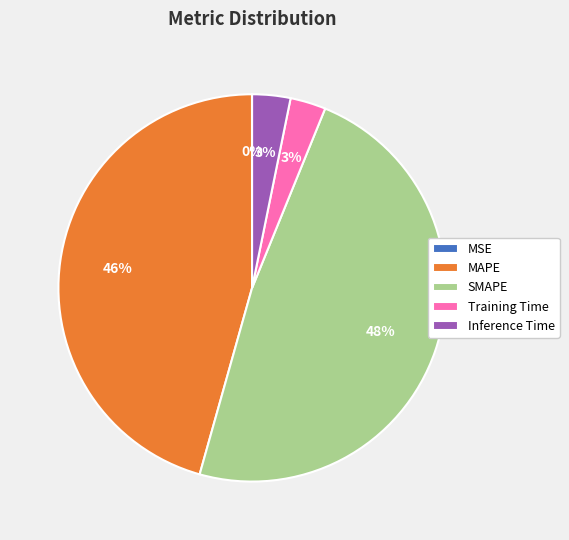

Which category has the biggest portion of the pie?

SMAPE